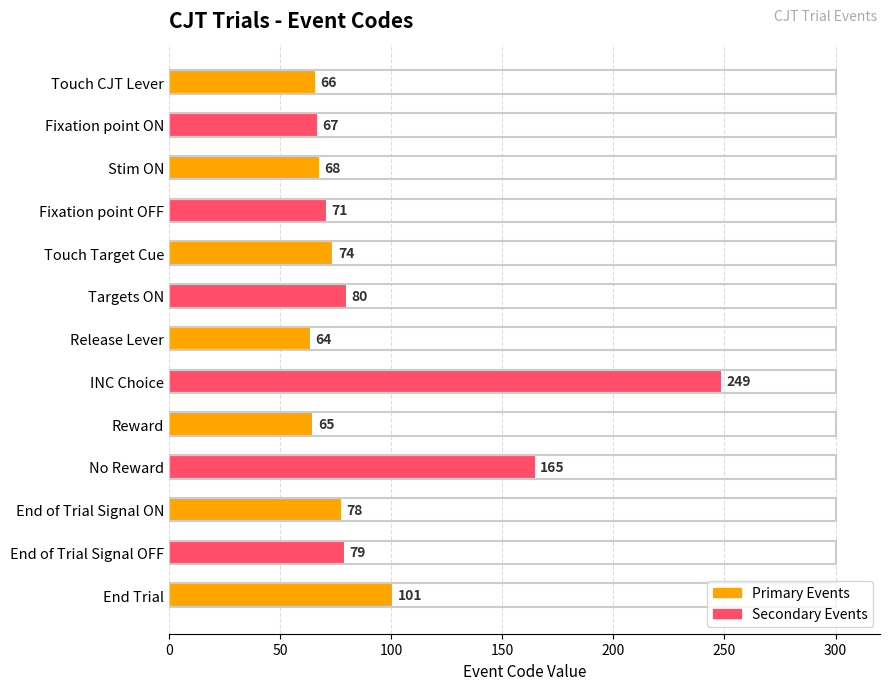

What is the ratio of the value at Fixation point OFF to the value at End Trial?

0.7